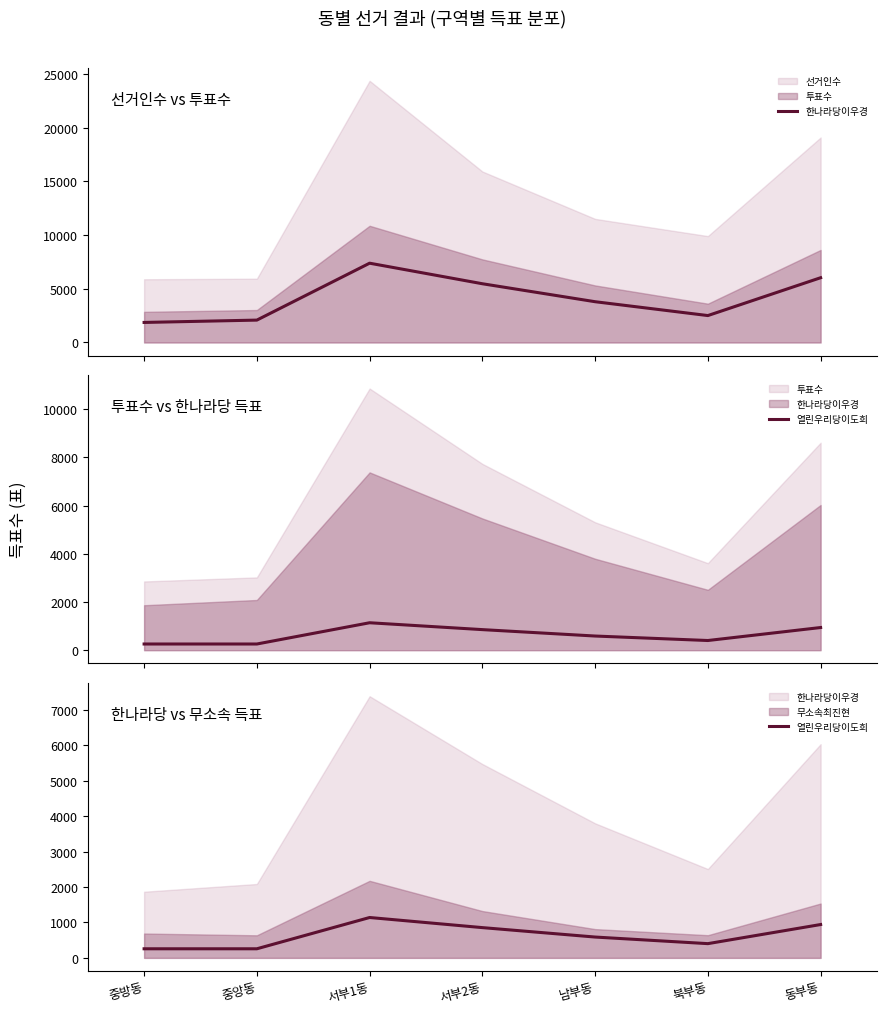

True or false: 한나라당이우경 has more than 0 interior local peaks.

True